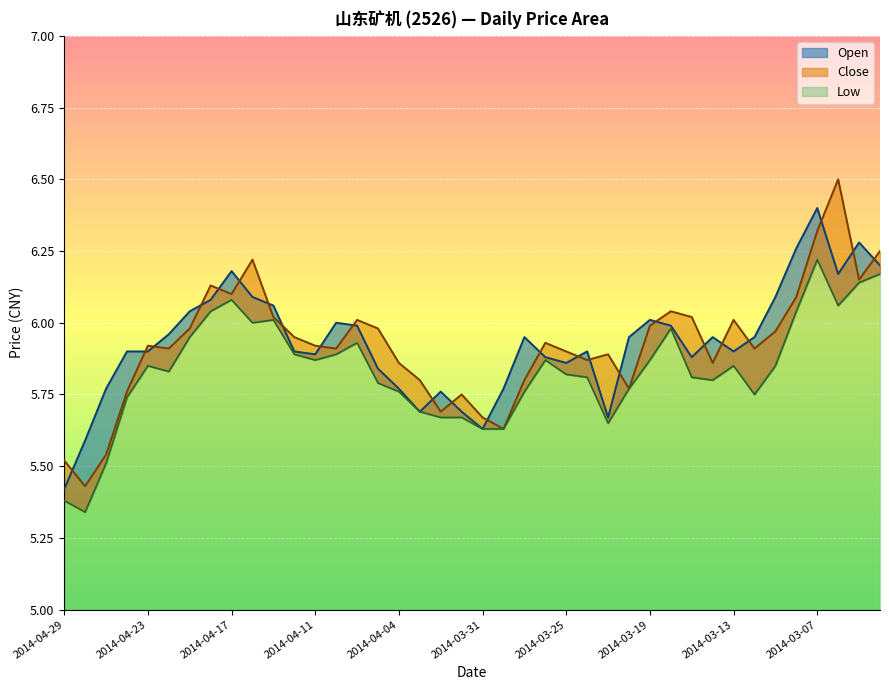

Reading left to right, what are all the values shown in this chart?

Open: 5.4	5.6	5.8	5.9	5.9	6.0	6.0	6.1	6.2	6.1	6.1	5.9	5.9	6.0	6.0	5.8	5.8	5.7	5.8	5.7	5.6	5.8	6.0	5.9	5.9	5.9	5.7	6.0	6.0	6.0	5.9	6.0	5.9	6.0	6.1	6.3	6.4	6.2	6.3	6.2
Close: 5.5	5.4	5.5	5.8	5.9	5.9	6.0	6.1	6.1	6.2	6.0	6.0	5.9	5.9	6.0	6.0	5.9	5.8	5.7	5.8	5.7	5.6	5.8	5.9	5.9	5.9	5.9	5.8	6.0	6.0	6.0	5.9	6.0	5.9	6.0	6.1	6.3	6.5	6.2	6.2
Low: 5.4	5.3	5.5	5.7	5.8	5.8	6.0	6.0	6.1	6.0	6.0	5.9	5.9	5.9	5.9	5.8	5.8	5.7	5.7	5.7	5.6	5.6	5.8	5.9	5.8	5.8	5.7	5.8	5.9	6.0	5.8	5.8	5.8	5.8	5.8	6.0	6.2	6.1	6.1	6.2